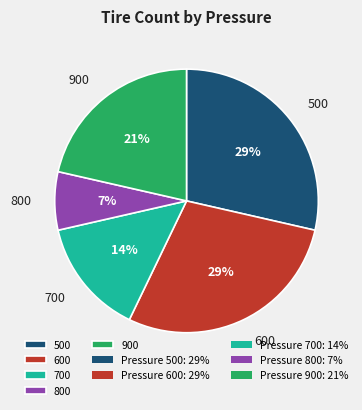

Does 500 account for over 50% of the chart?

No